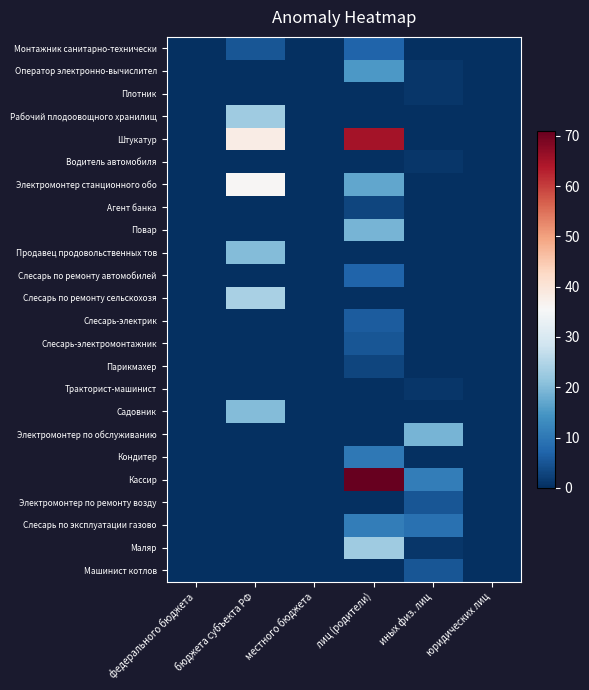

Reading left to right, transcribe all the data shown in this chart.

Монтажник санитарно-технически: федерального бюджета=0	бюджета субъекта РФ=5	местного бюджета=0	лиц (родители)=7	иных физ. лиц=0	юридических лиц=0
Оператор электронно-вычислител: федерального бюджета=0	бюджета субъекта РФ=0	местного бюджета=0	лиц (родители)=15	иных физ. лиц=1	юридических лиц=0
Плотник: федерального бюджета=0	бюджета субъекта РФ=0	местного бюджета=0	лиц (родители)=0	иных физ. лиц=1	юридических лиц=0
Рабочий плодоовощного хранилищ: федерального бюджета=0	бюджета субъекта РФ=23	местного бюджета=0	лиц (родители)=0	иных физ. лиц=0	юридических лиц=0
Штукатур: федерального бюджета=0	бюджета субъекта РФ=38	местного бюджета=0	лиц (родители)=65	иных физ. лиц=0	юридических лиц=0
Водитель автомобиля: федерального бюджета=0	бюджета субъекта РФ=0	местного бюджета=0	лиц (родители)=0	иных физ. лиц=1	юридических лиц=0
Электромонтер станционного обо: федерального бюджета=0	бюджета субъекта РФ=36	местного бюджета=0	лиц (родители)=17	иных физ. лиц=0	юридических лиц=0
Агент банка: федерального бюджета=0	бюджета субъекта РФ=0	местного бюджета=0	лиц (родители)=3	иных физ. лиц=0	юридических лиц=0
Повар: федерального бюджета=0	бюджета субъекта РФ=0	местного бюджета=0	лиц (родители)=19	иных физ. лиц=0	юридических лиц=0
Продавец продовольственных тов: федерального бюджета=0	бюджета субъекта РФ=20	местного бюджета=0	лиц (родители)=0	иных физ. лиц=0	юридических лиц=0
Слесарь по ремонту автомобилей: федерального бюджета=0	бюджета субъекта РФ=0	местного бюджета=0	лиц (родители)=7	иных физ. лиц=0	юридических лиц=0
Слесарь по ремонту сельскохозя: федерального бюджета=0	бюджета субъекта РФ=24	местного бюджета=0	лиц (родители)=0	иных физ. лиц=0	юридических лиц=0
Слесарь-электрик: федерального бюджета=0	бюджета субъекта РФ=0	местного бюджета=0	лиц (родители)=6	иных физ. лиц=0	юридических лиц=0
Слесарь-электромонтажник: федерального бюджета=0	бюджета субъекта РФ=0	местного бюджета=0	лиц (родители)=5	иных физ. лиц=0	юридических лиц=0
Парикмахер: федерального бюджета=0	бюджета субъекта РФ=0	местного бюджета=0	лиц (родители)=3	иных физ. лиц=0	юридических лиц=0
Тракторист-машинист: федерального бюджета=0	бюджета субъекта РФ=0	местного бюджета=0	лиц (родители)=0	иных физ. лиц=1	юридических лиц=0
Садовник: федерального бюджета=0	бюджета субъекта РФ=20	местного бюджета=0	лиц (родители)=0	иных физ. лиц=0	юридических лиц=0
Электромонтер по обслуживанию: федерального бюджета=0	бюджета субъекта РФ=0	местного бюджета=0	лиц (родители)=0	иных физ. лиц=19	юридических лиц=0
Кондитер: федерального бюджета=0	бюджета субъекта РФ=0	местного бюджета=0	лиц (родители)=10	иных физ. лиц=0	юридических лиц=0
Кассир: федерального бюджета=0	бюджета субъекта РФ=0	местного бюджета=0	лиц (родители)=71	иных физ. лиц=11	юридических лиц=0
Электромонтер по ремонту возду: федерального бюджета=0	бюджета субъекта РФ=0	местного бюджета=0	лиц (родители)=0	иных физ. лиц=5	юридических лиц=0
Слесарь по эксплуатации газово: федерального бюджета=0	бюджета субъекта РФ=0	местного бюджета=0	лиц (родители)=11	иных физ. лиц=9	юридических лиц=0
Маляр: федерального бюджета=0	бюджета субъекта РФ=0	местного бюджета=0	лиц (родители)=23	иных физ. лиц=1	юридических лиц=0
Машинист котлов: федерального бюджета=0	бюджета субъекта РФ=0	местного бюджета=0	лиц (родители)=0	иных физ. лиц=5	юридических лиц=0